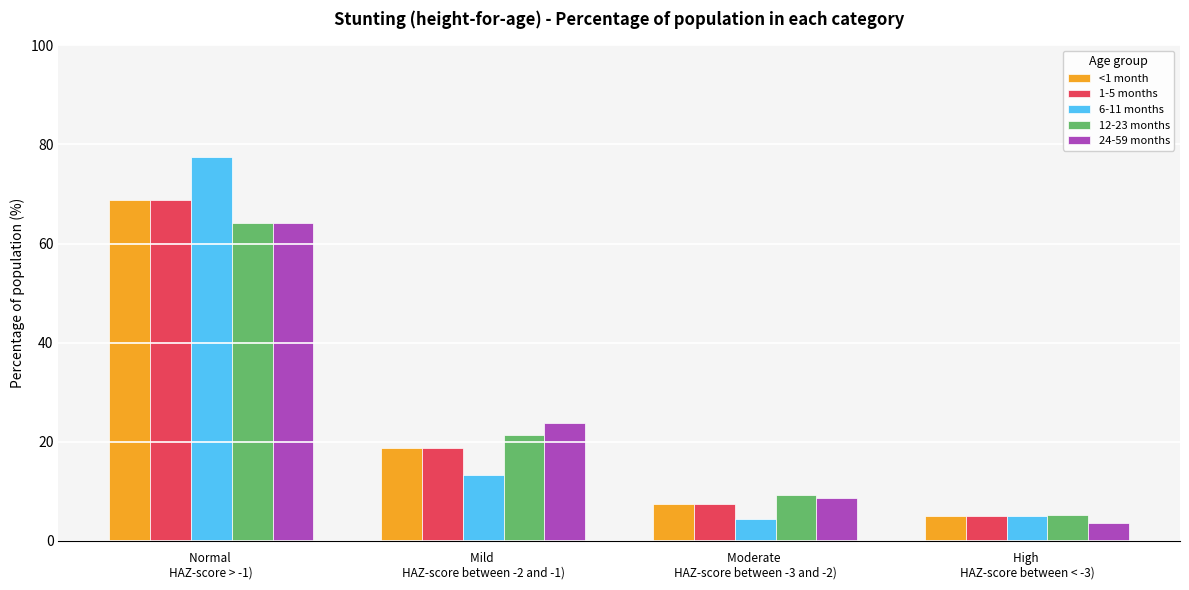

How many bars are there in total?

20